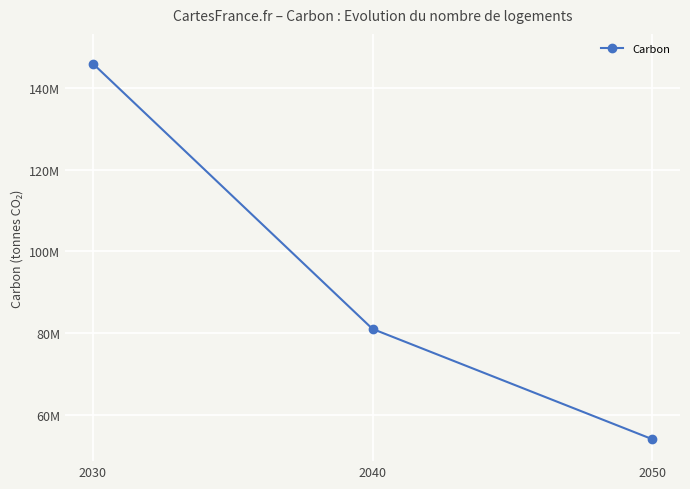

What is the sum of all values?

281000000